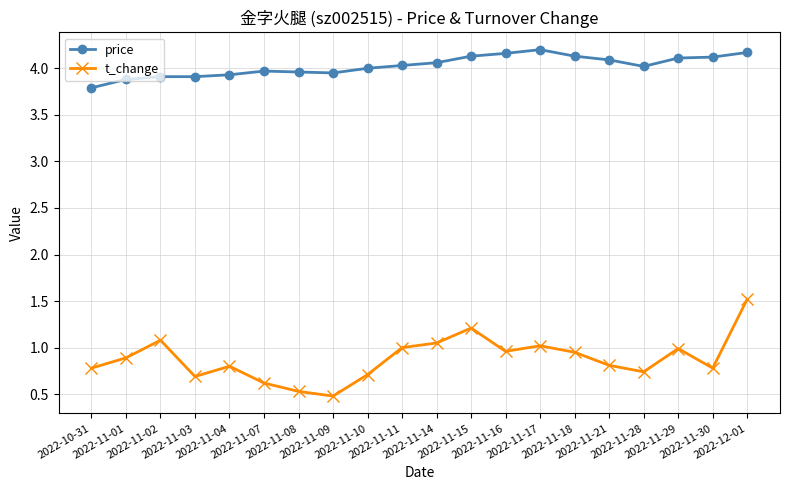

Which label corresponds to the smallest value in the chart?

2022-11-09